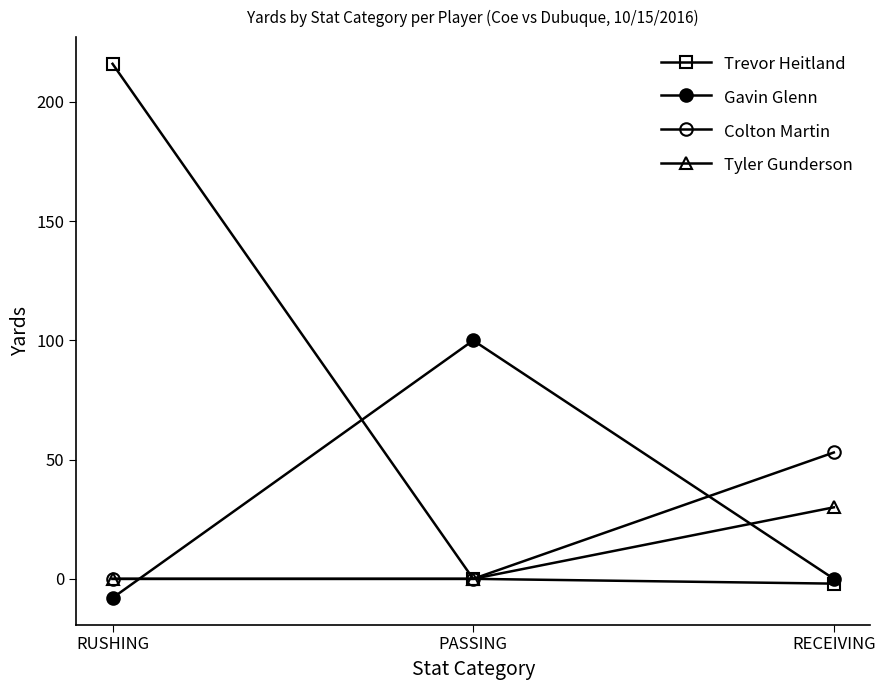

Rank the series at PASSING from lowest to highest value.

Trevor Heitland, Colton Martin, Tyler Gunderson, Gavin Glenn